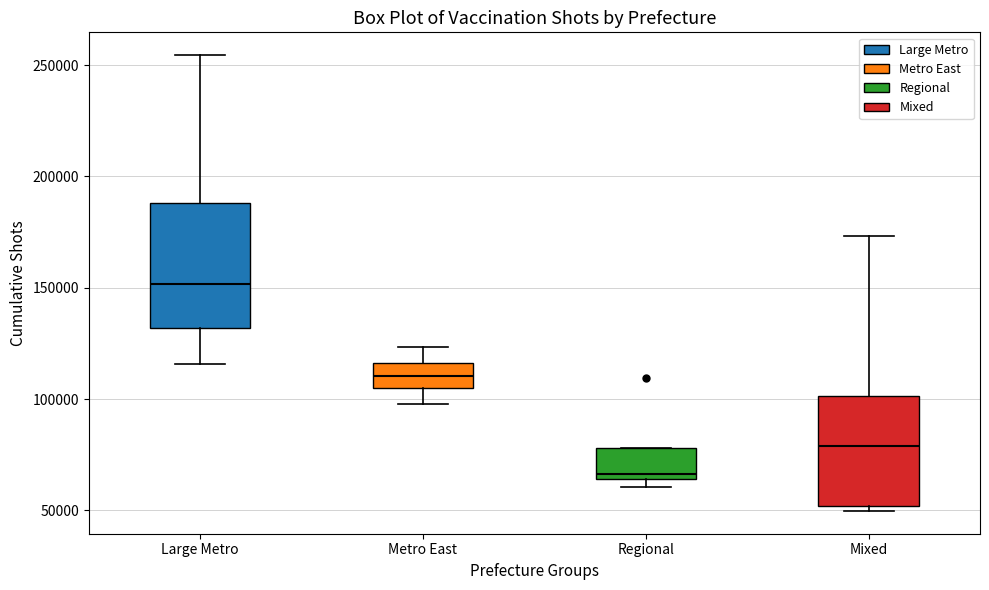

Where is the lower edge of the box for Regional on the y-axis? The values are not printed on the chart, so give them approximately, as read against the axis.

65000